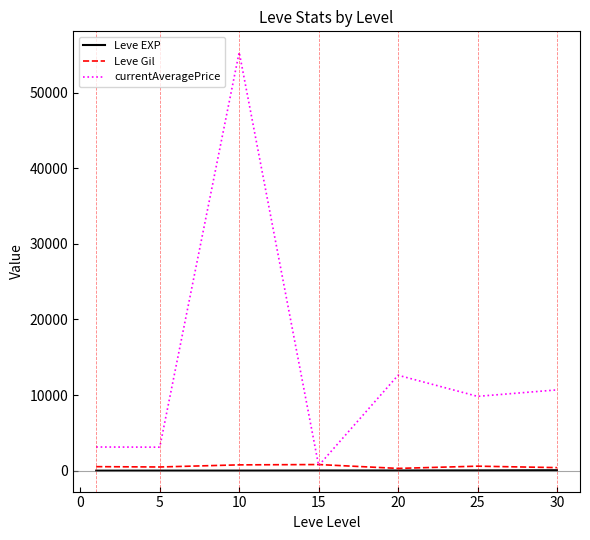

List the series in order of their peak value, highest first.

currentAveragePrice, Leve Gil, Leve EXP